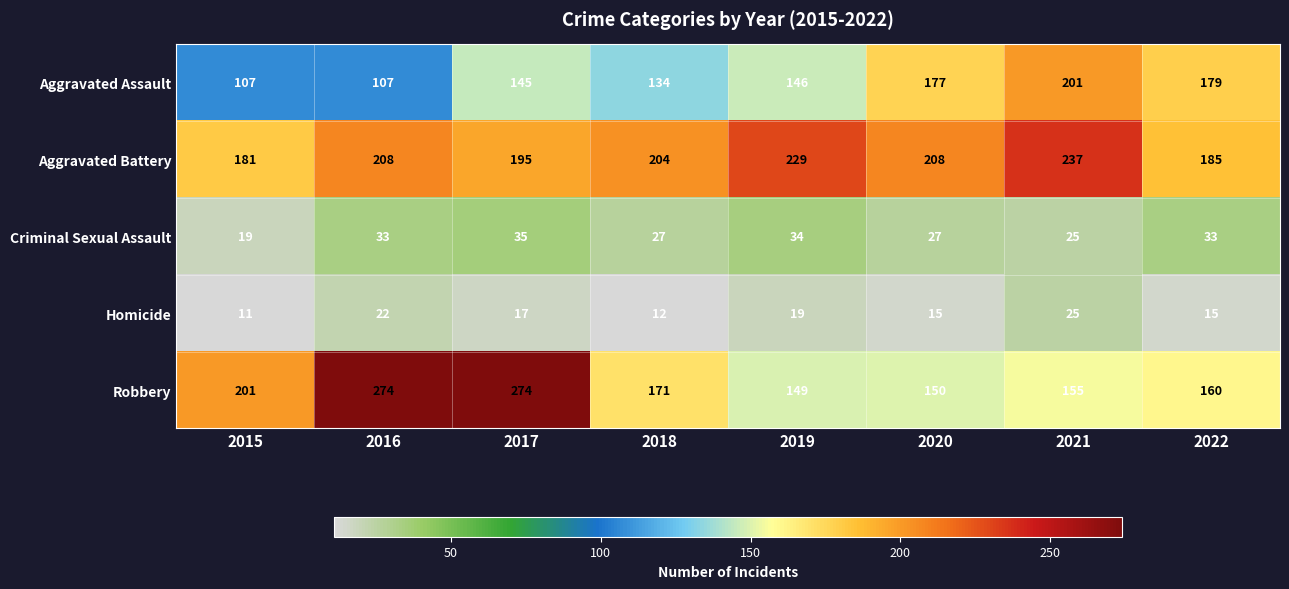

Between 2020 and 2022, which series saw the biggest shift?

Aggravated Battery